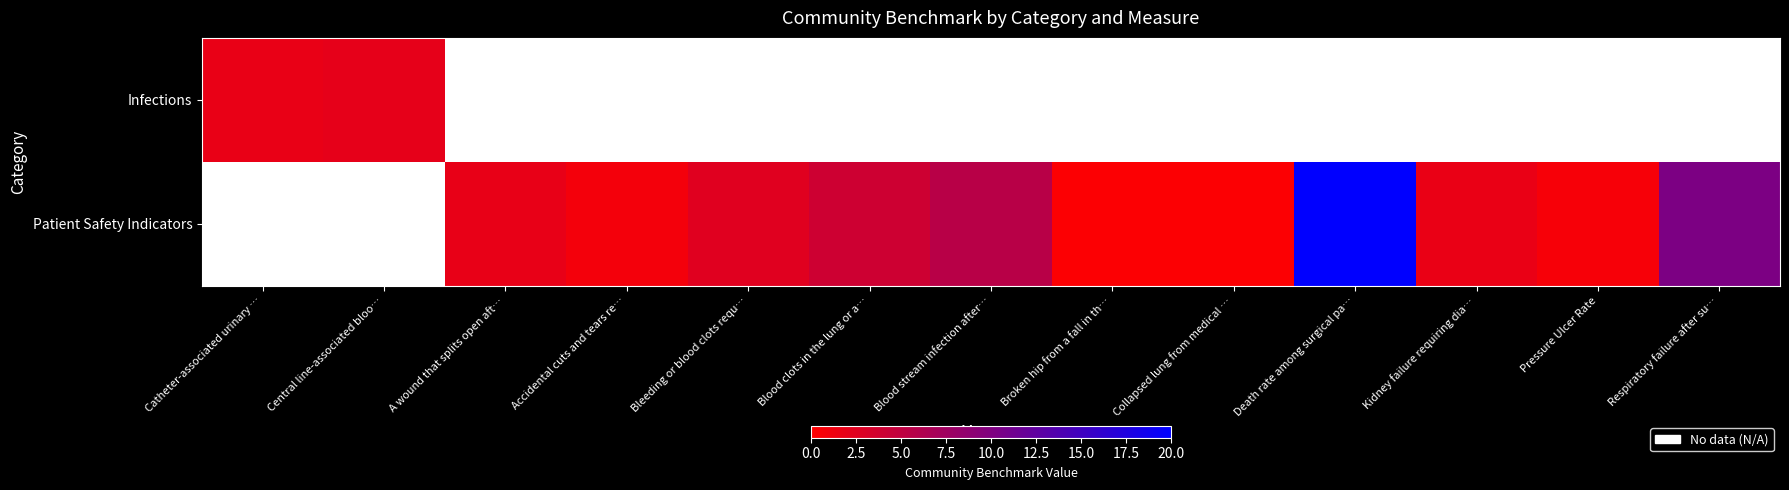

At how many categories does at least one series exceed 113?

1